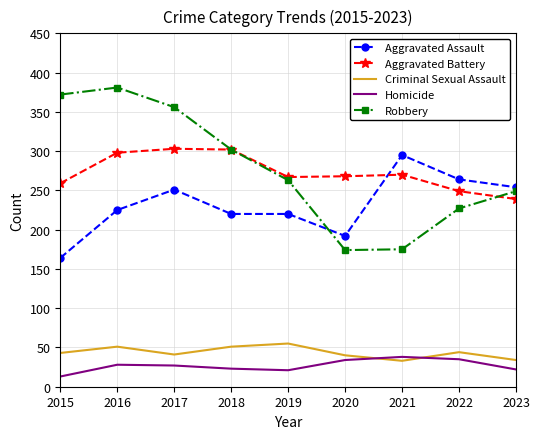

At which label does Aggravated Battery reach its minimum?

2023